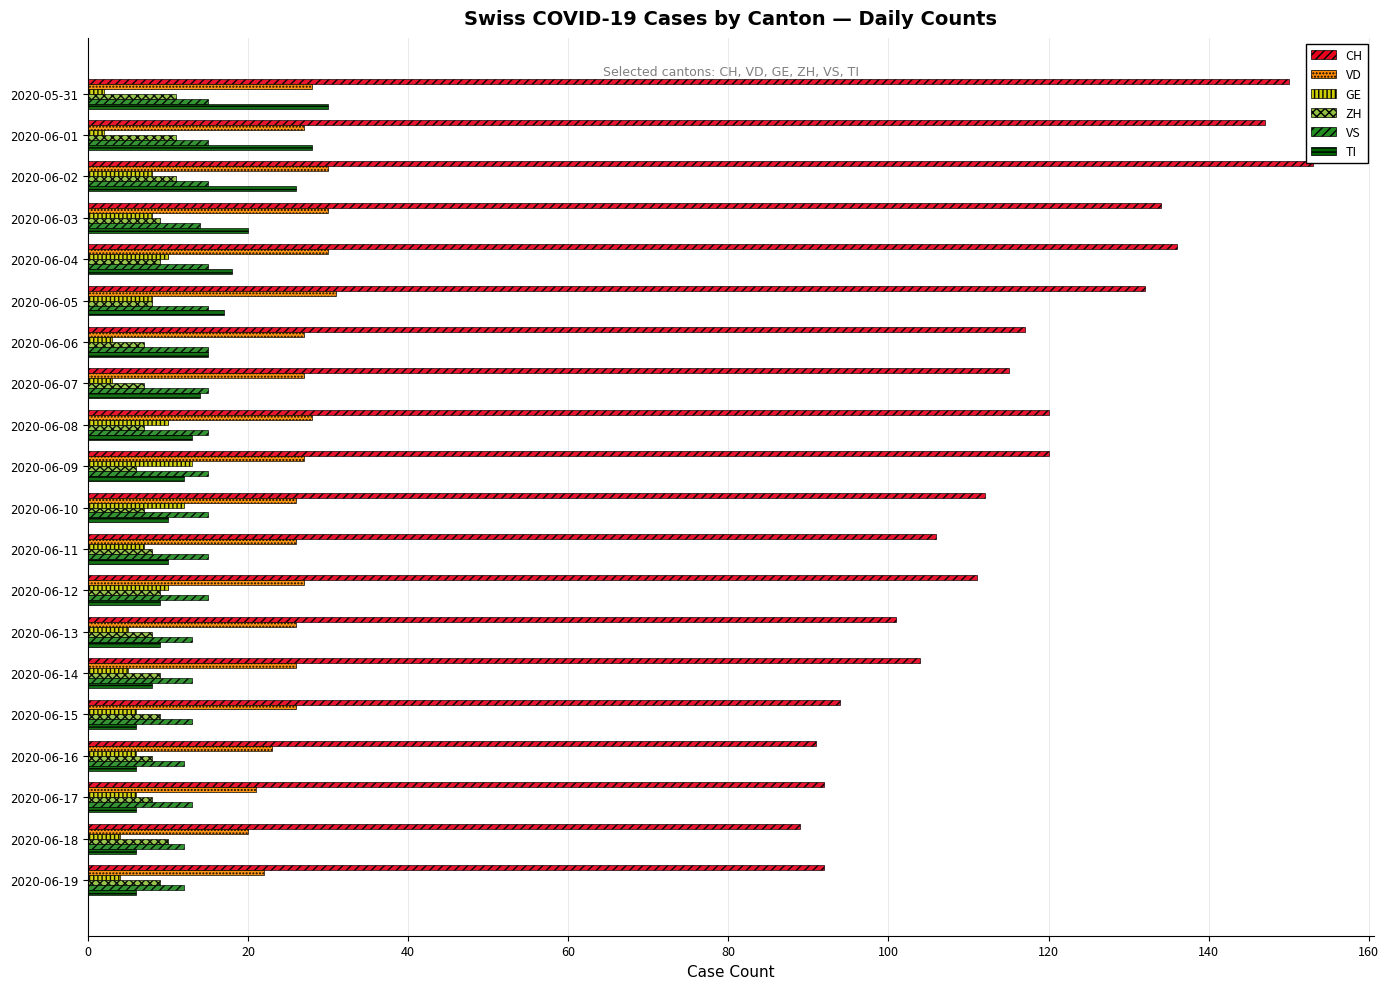

Which label corresponds to the largest value in the chart?

2020-06-02